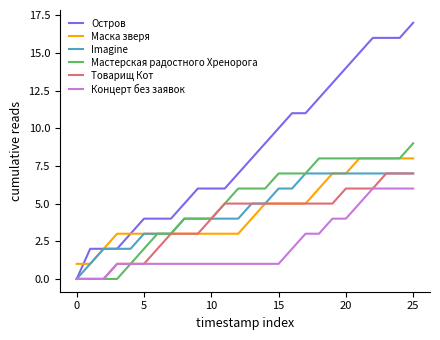

Which series has the widest spread of values?

Остров